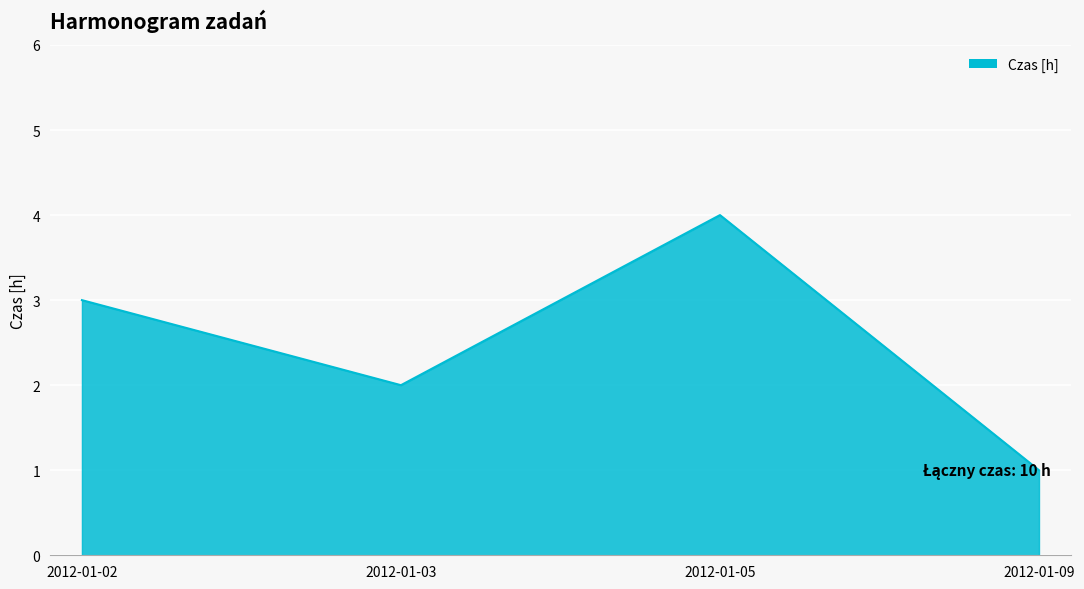

What is the smallest value displayed?

1